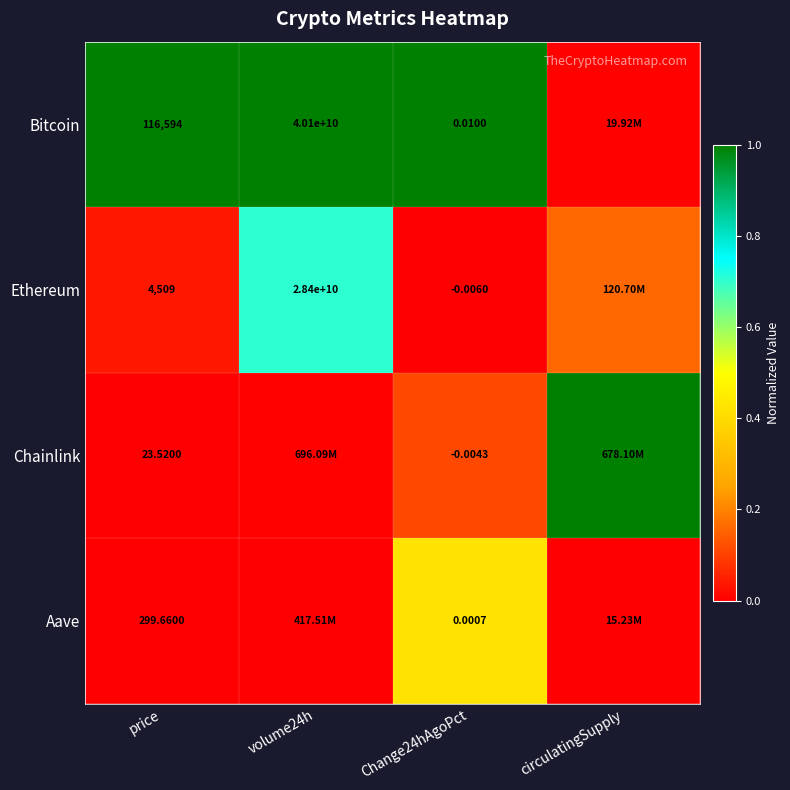

The value of Ethereum at volume24h is 0.4. True or false?

False